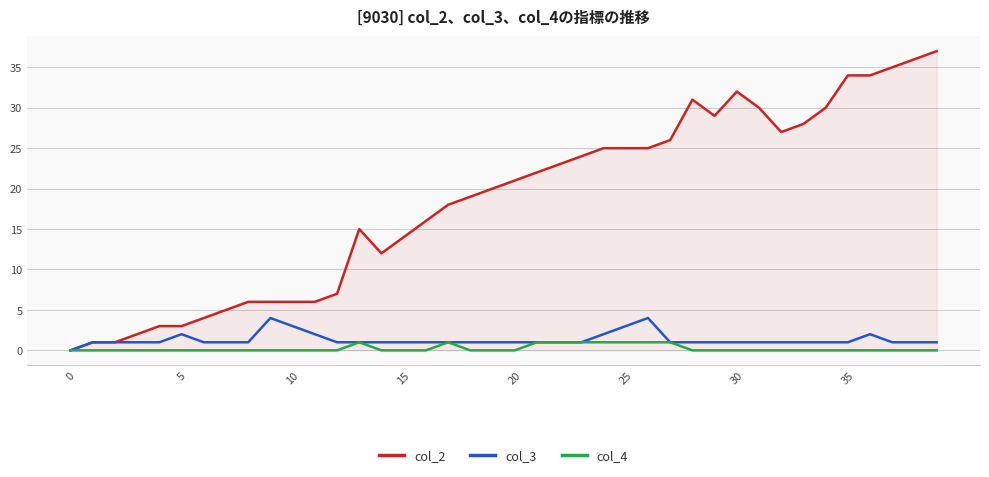

What are all the series names shown in the legend?

col_2, col_3, col_4